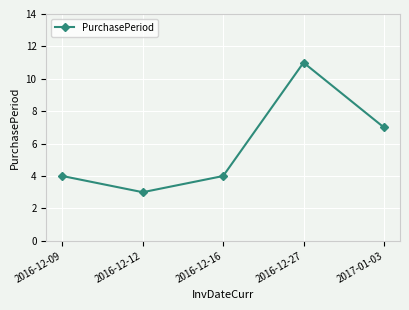

Count the number of categories in the chart.

5